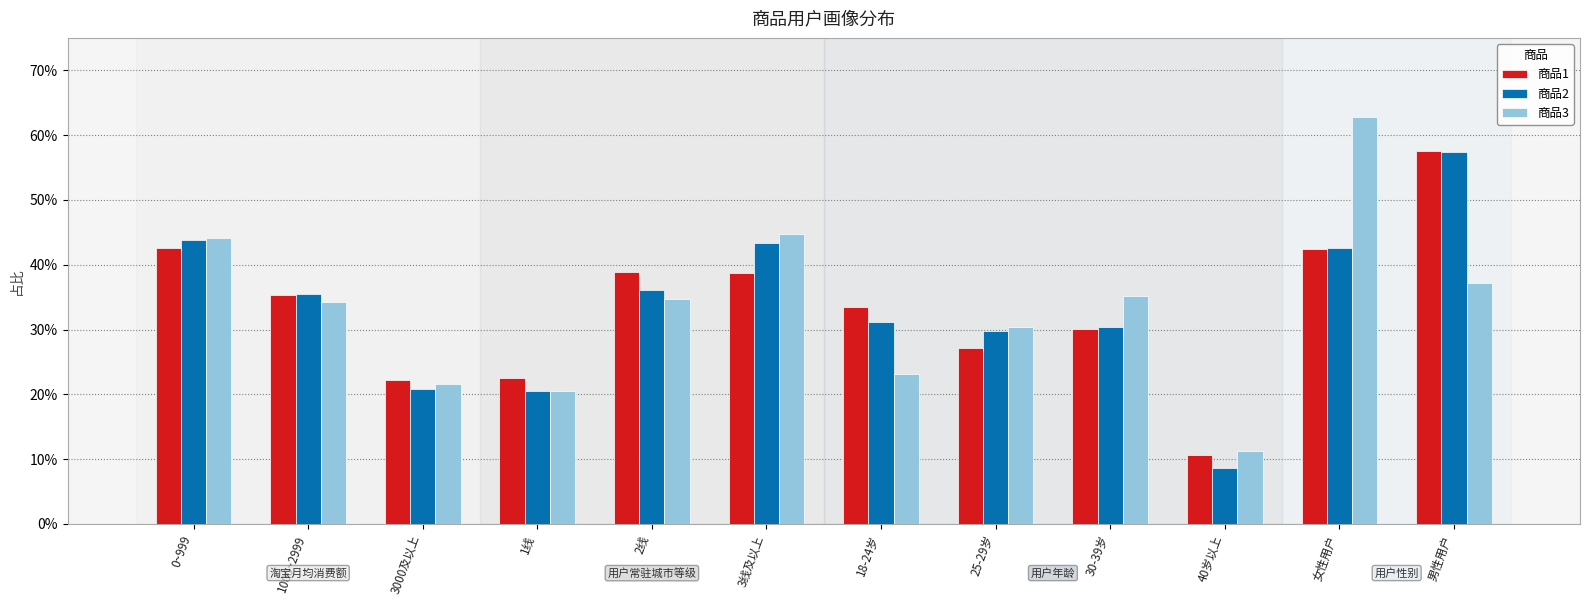

What is the total value across all series at 3000及以上?

0.6